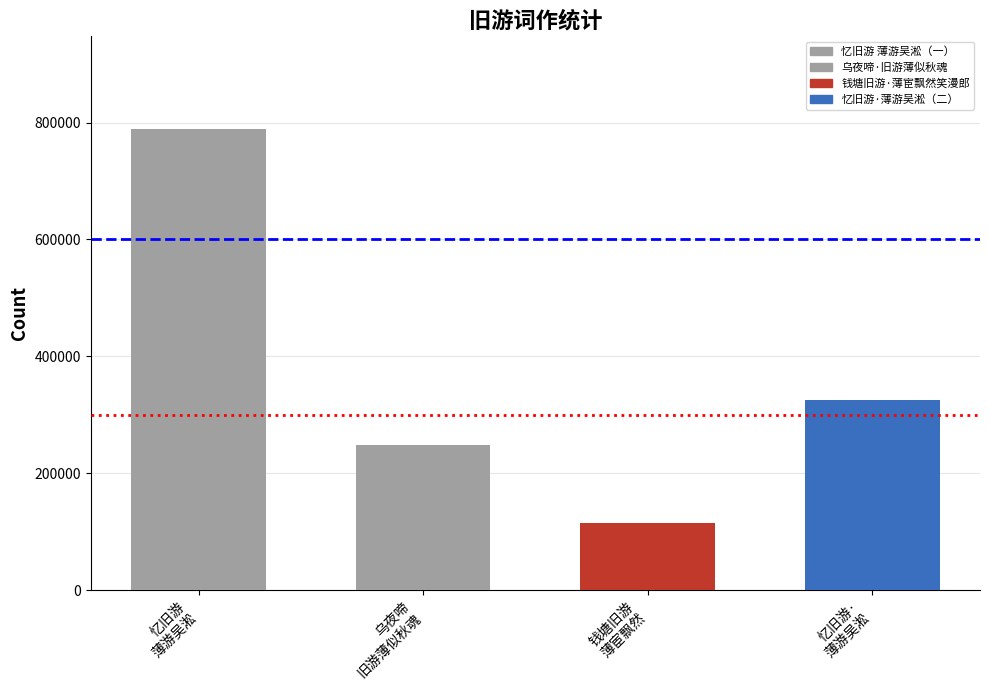

List the labels in order of value, largest first.

忆旧游
薄游吴淞, 忆旧游·
薄游吴淞, 乌夜啼
旧游薄似秋魂, 钱塘旧游
薄宦飘然